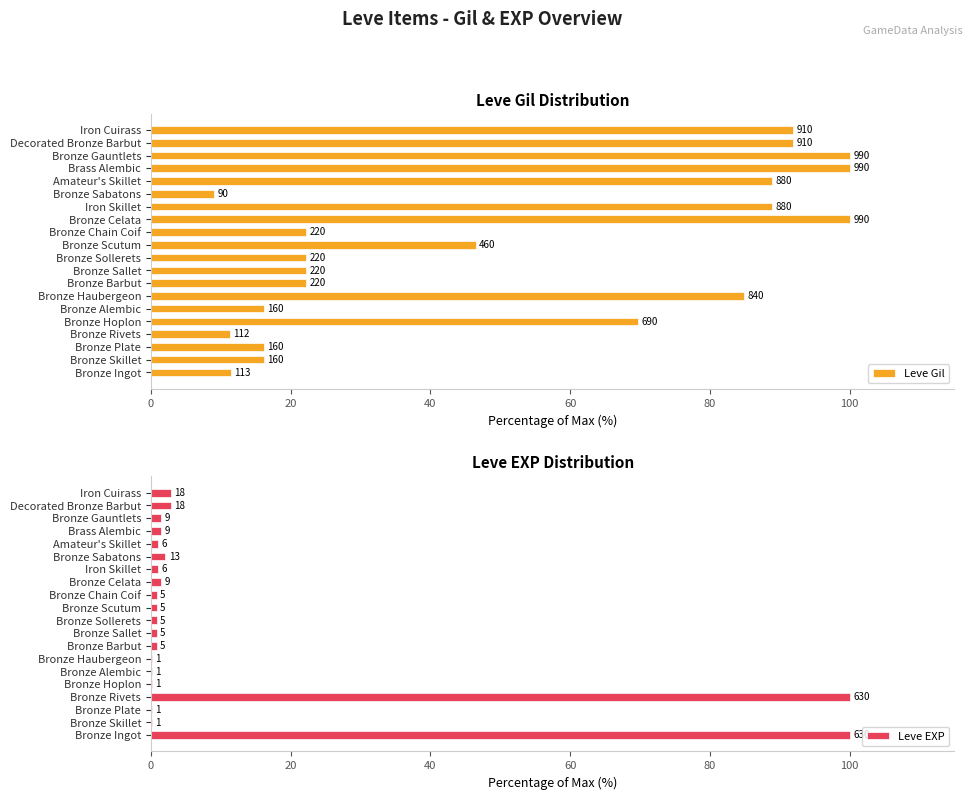

What is the sum of the Leve Gil values at 9 and 14?

31.3